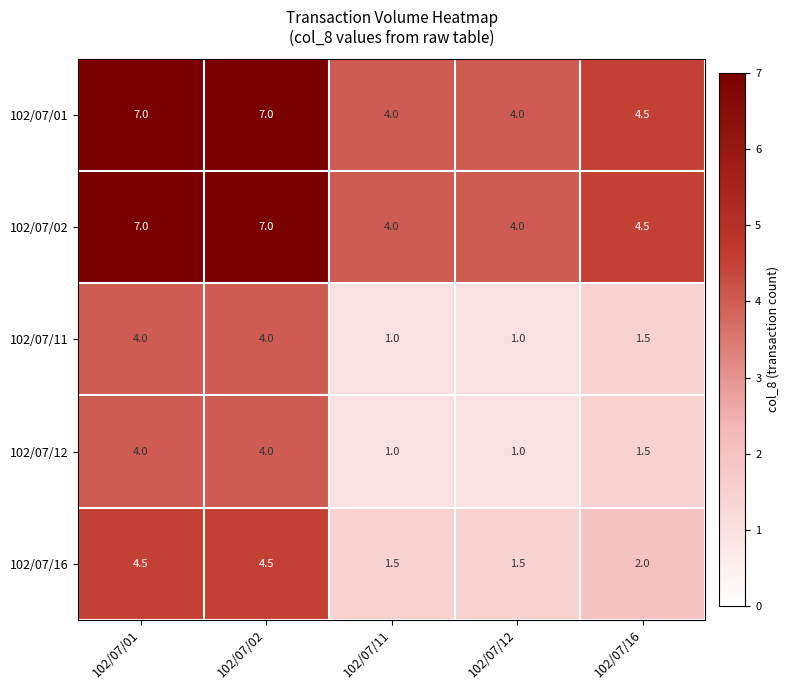

What is the total value across all series at 102/07/11?

11.5